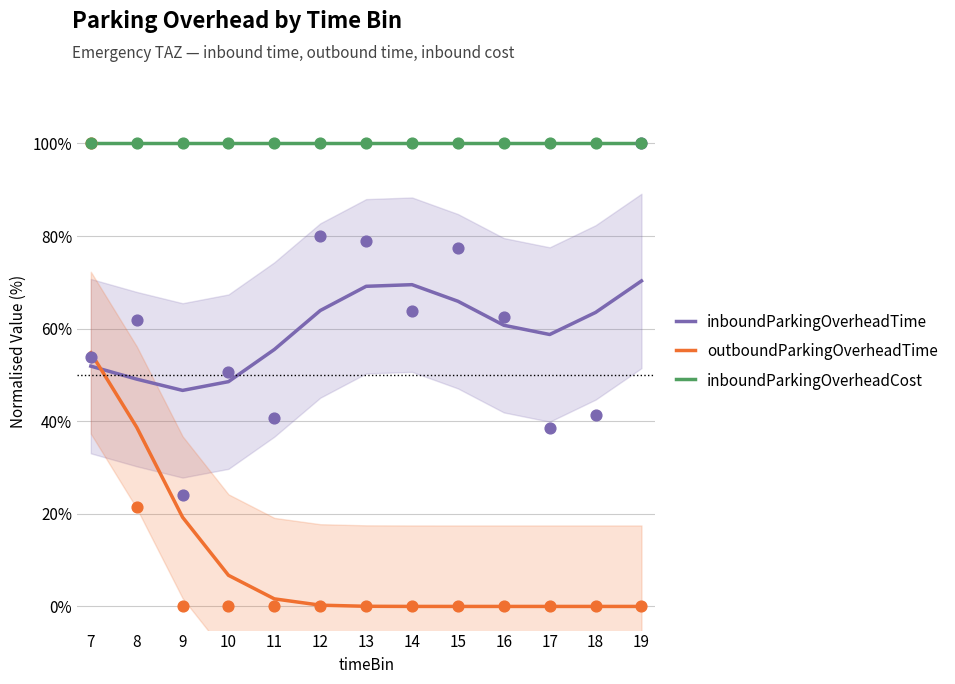

At which category is the sum across all series the highest?

7